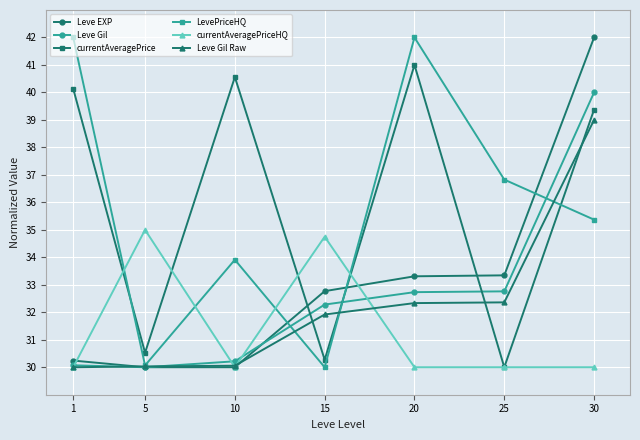

Does the chart display data point markers on the line(s)?

Yes